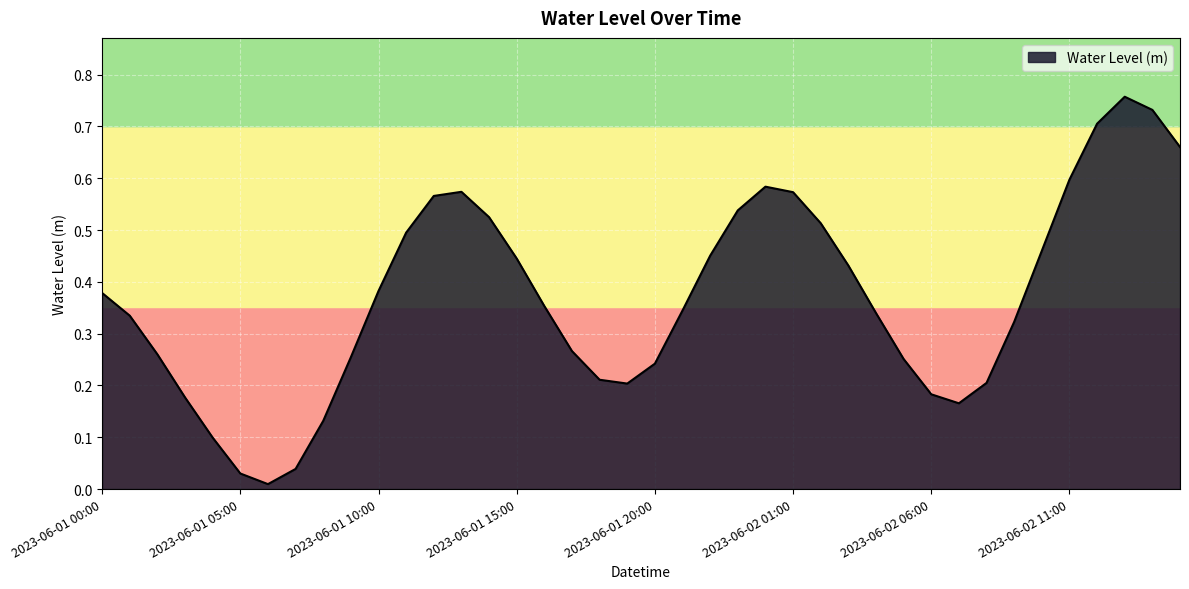

Does the chart display data point markers on the line(s)?

No